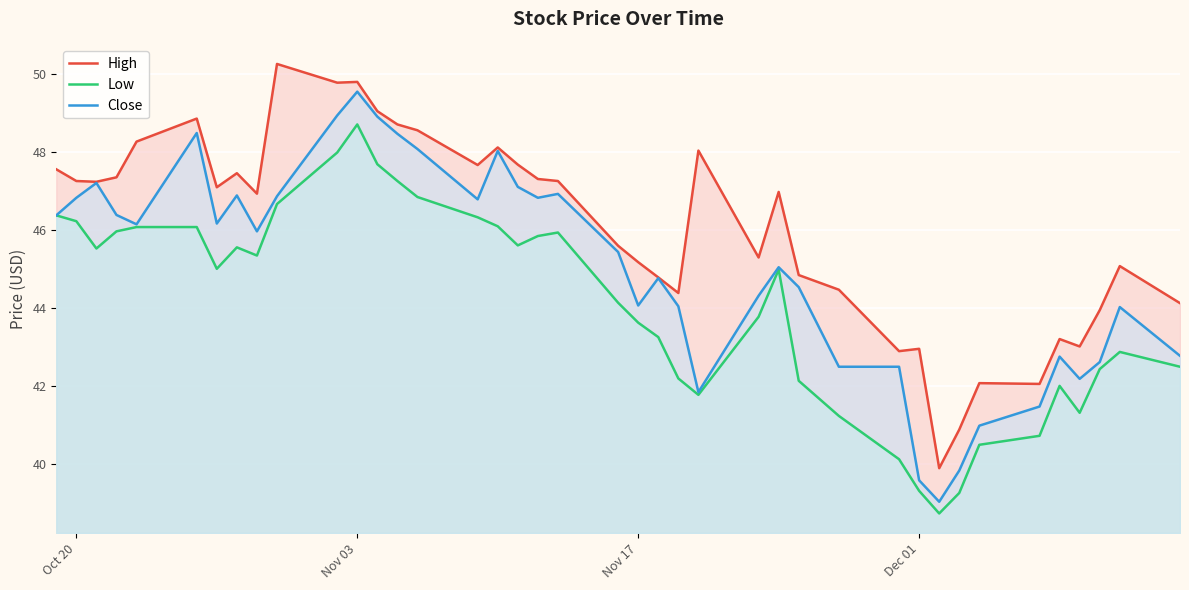

List the series in order of their overall mean, highest first.

High, Close, Low